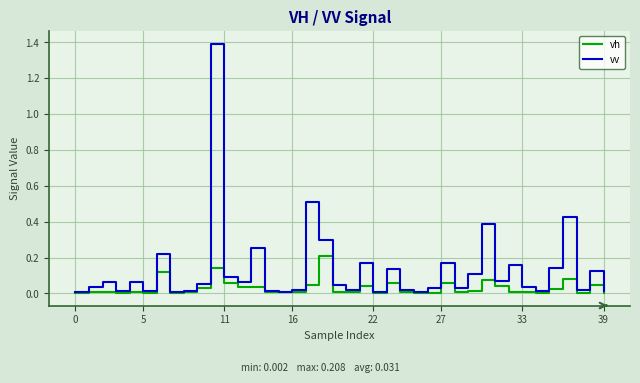

List the series in order of their overall mean, lowest first.

vh, vv